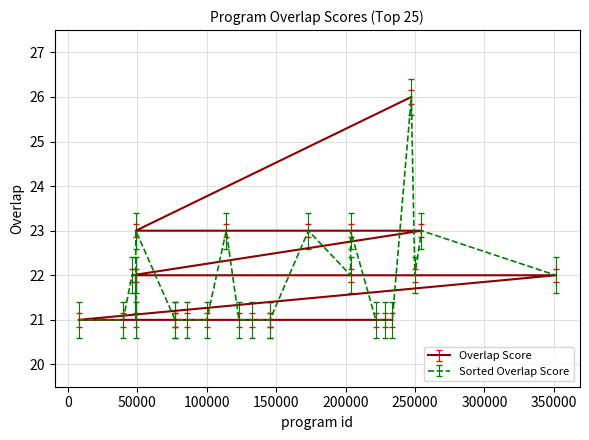

Reading left to right, what are all the values shown in this chart?

247335=26	48923=23	114050=23	173205=23	203629=23	254652=23	46179=22	48905=22	203625=22	249862=22	351354=22	7751=21	39835=21	48914=21	77250=21	77409=21	85640=21	100059=21	123189=21	132593=21	145319=21	145526=21	221762=21	228522=21	233637=21